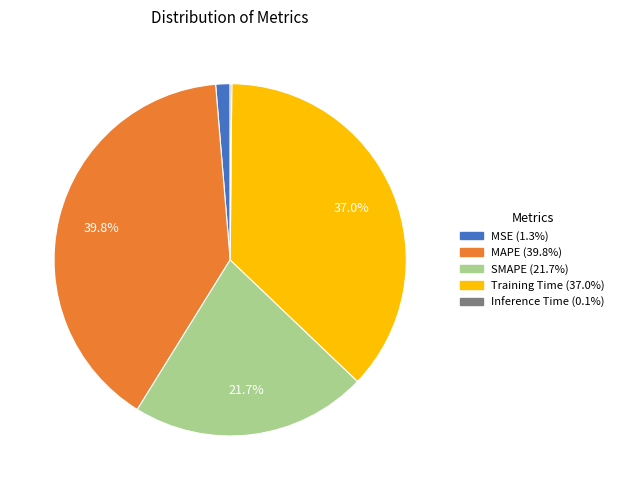

Is MSE (1.3%) the majority of the pie?

No